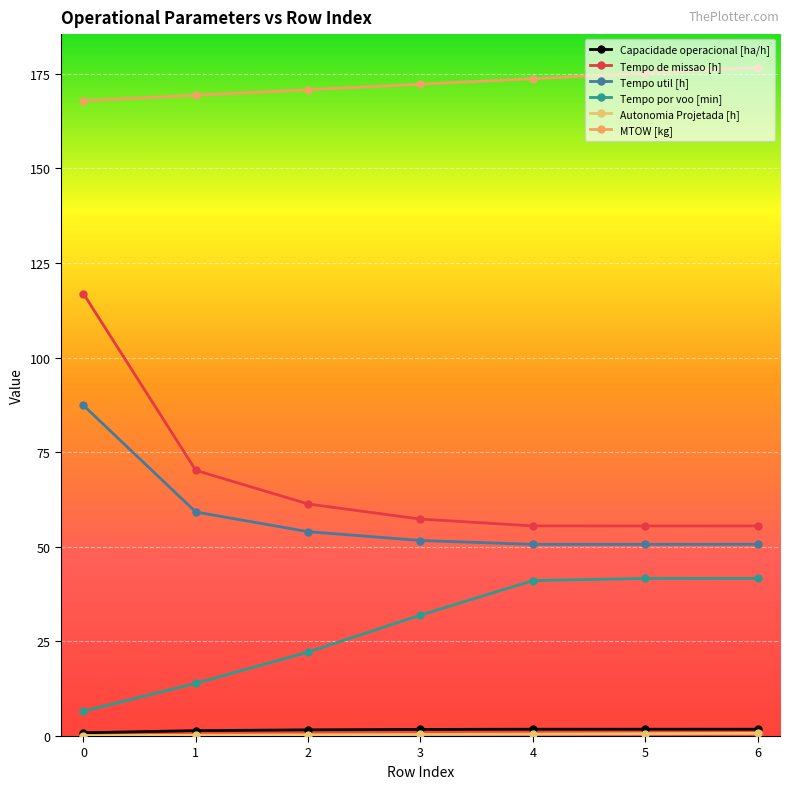

What is the value of the Capacidade operacional [ha/h] point at the 2nd from the left?

1.4